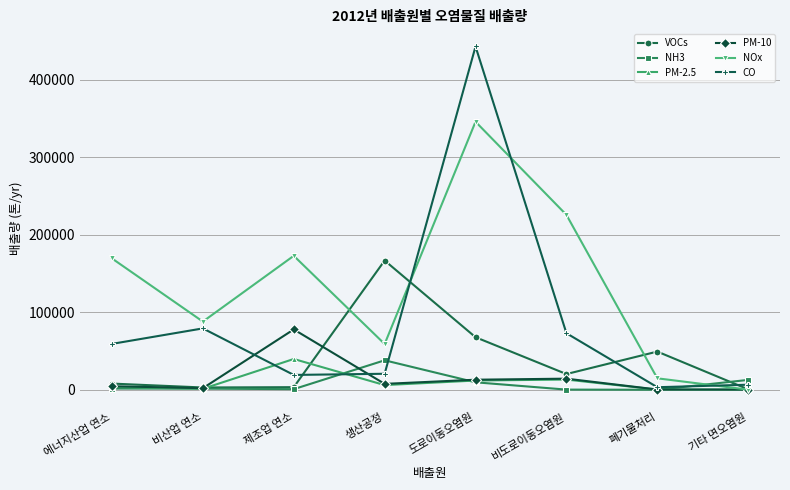

Which series has the largest range (max minus min)?

CO